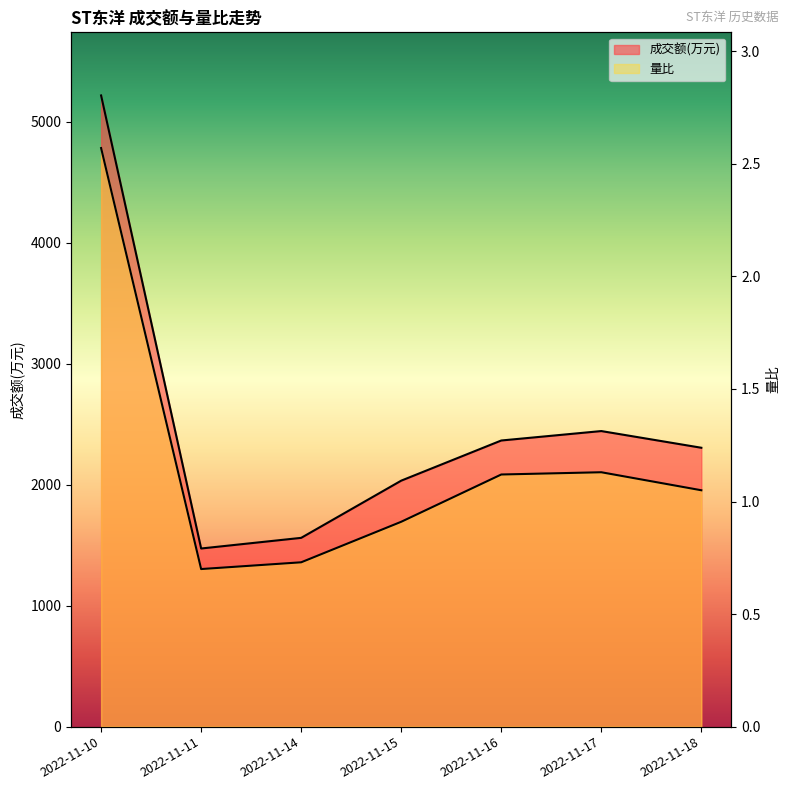

True or false: 量比 and 成交额(万元) cross at least once.

False